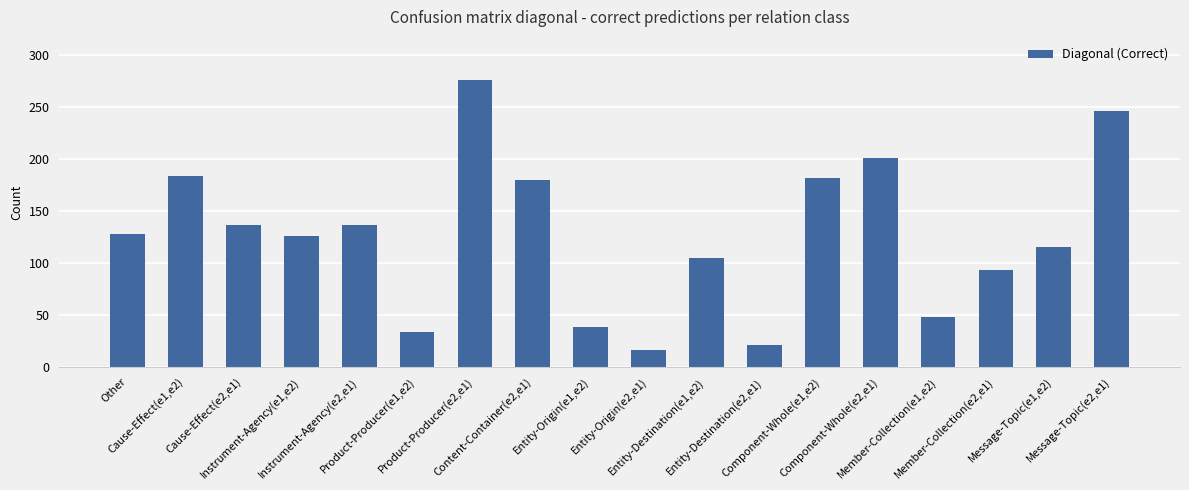

How many distinct data groups are displayed?

1